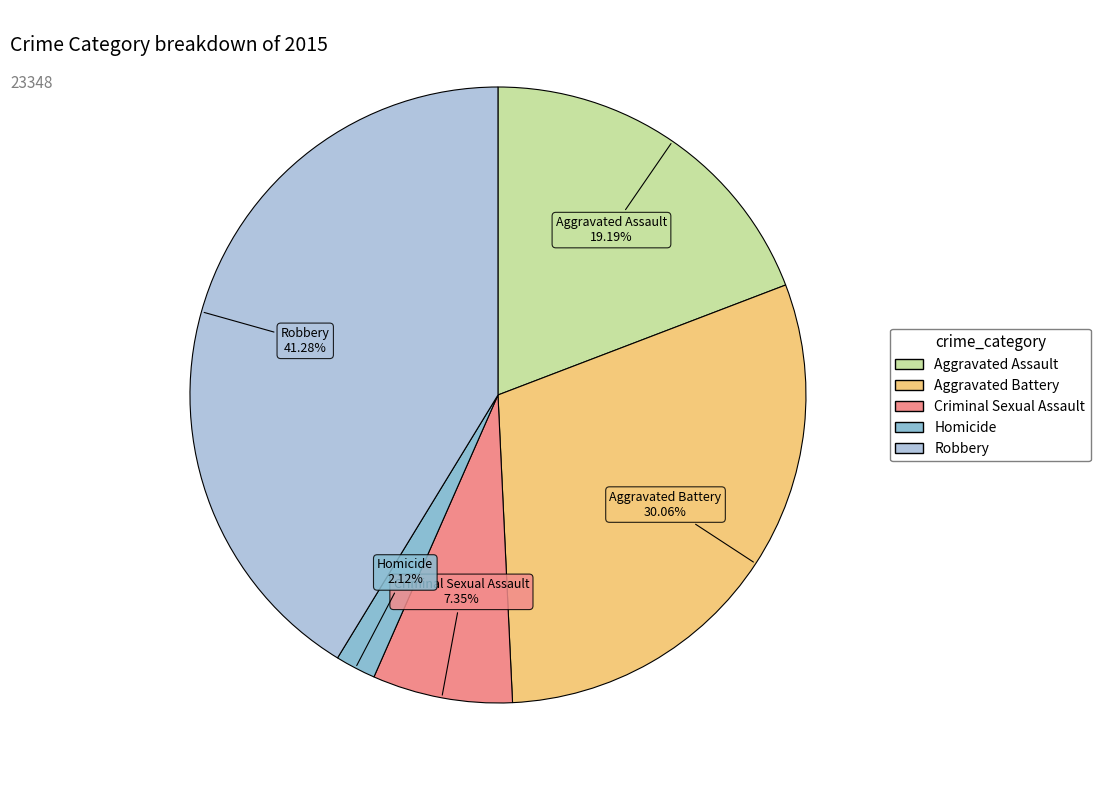

Rank the categories by value from lowest to highest.

Homicide, Criminal Sexual Assault, Aggravated Assault, Aggravated Battery, Robbery